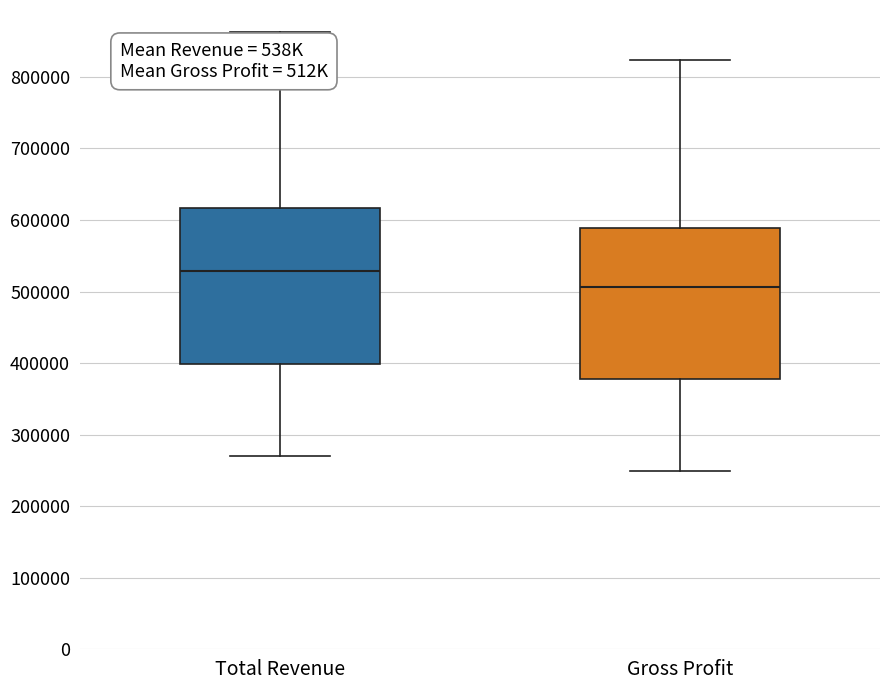

Where is the lower edge of the box for Gross Profit on the y-axis? The values are not printed on the chart, so give them approximately, as read against the axis.

380000